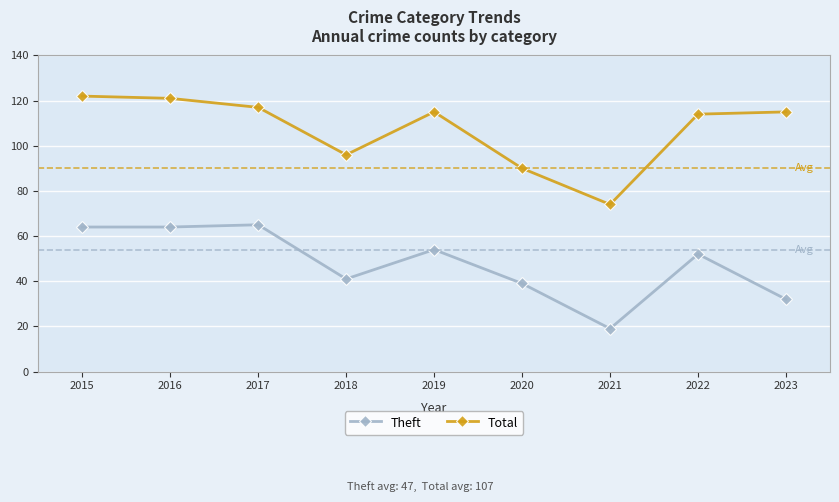

Rank the series by their average value, from lowest to highest.

Theft, Total